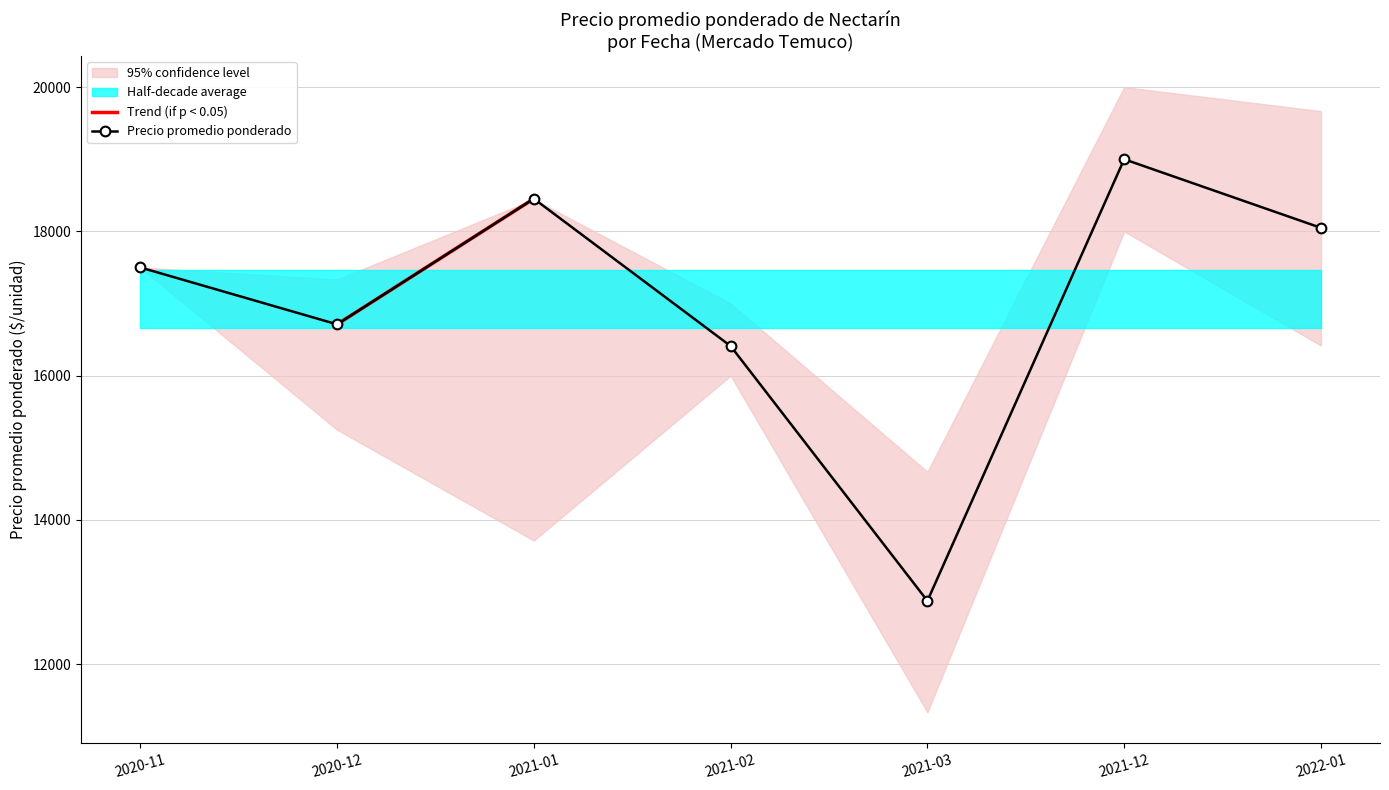

At which category is the sum across all series the highest?

2021-12